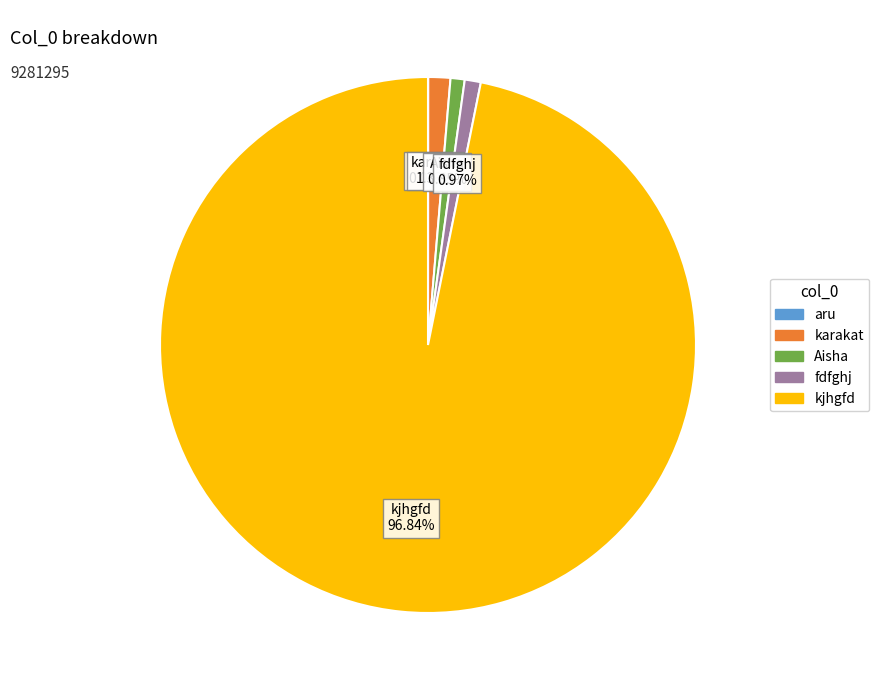

What is the largest slice in the pie chart?

kjhgfd